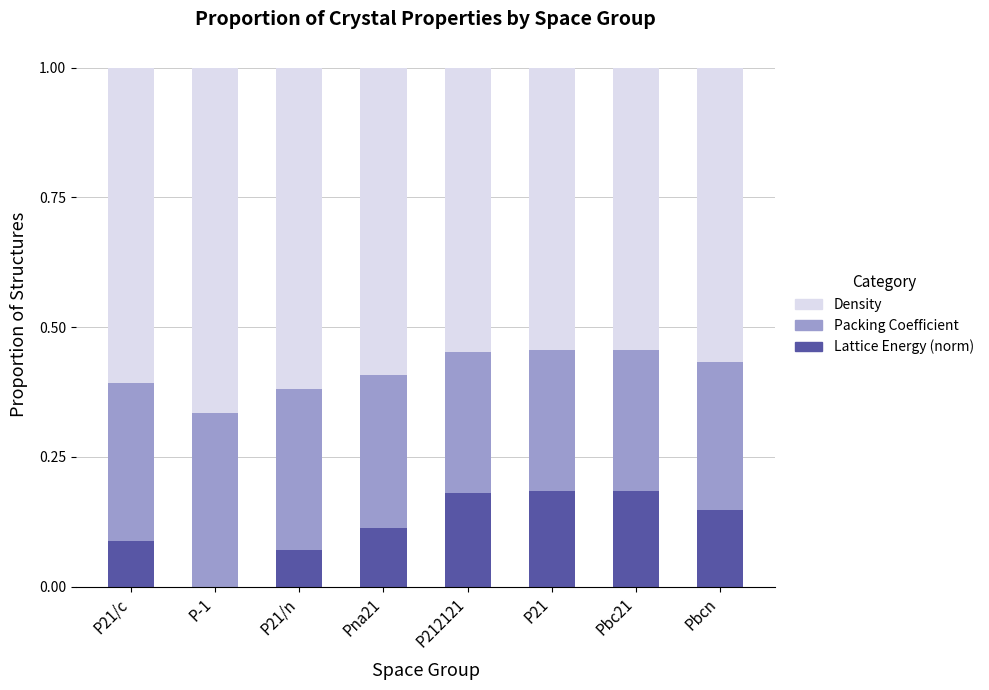

What is the sum of all Lattice Energy (norm) values?

1.0